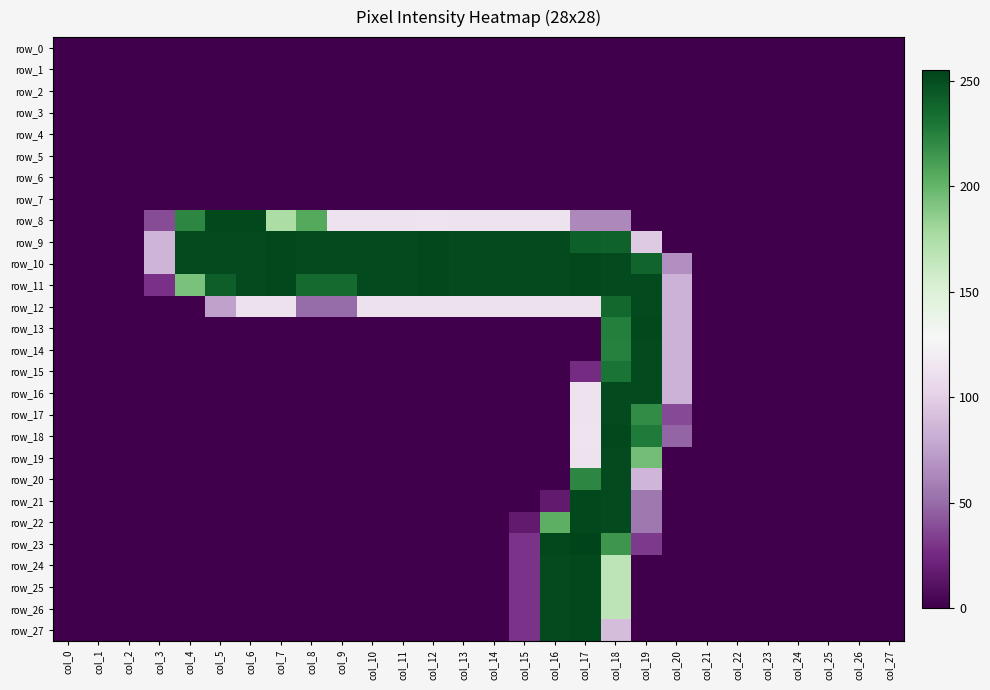

What is the difference between the second highest and second lowest values in the row_17 series?

220